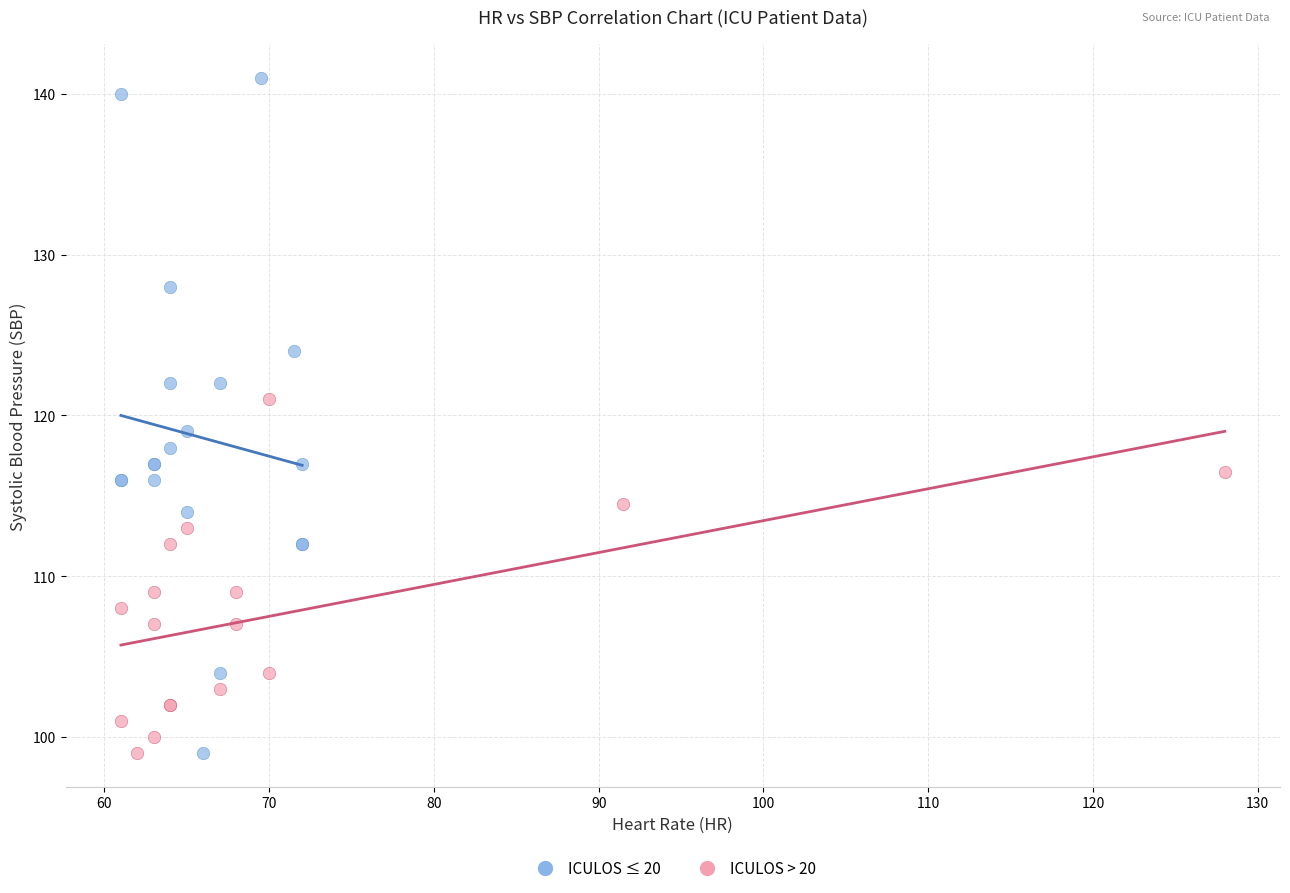

What are all the series names shown in the legend?

ICULOS ≤ 20, ICULOS > 20